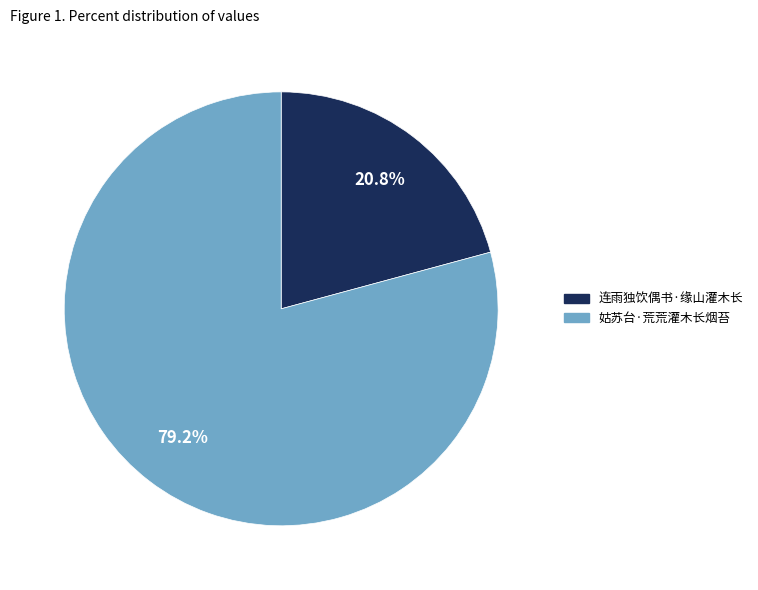

To the nearest percent, what is the combined percentage of 姑苏台·荒荒灌木长烟苔 and 连雨独饮偶书·缘山灌木长?

100%